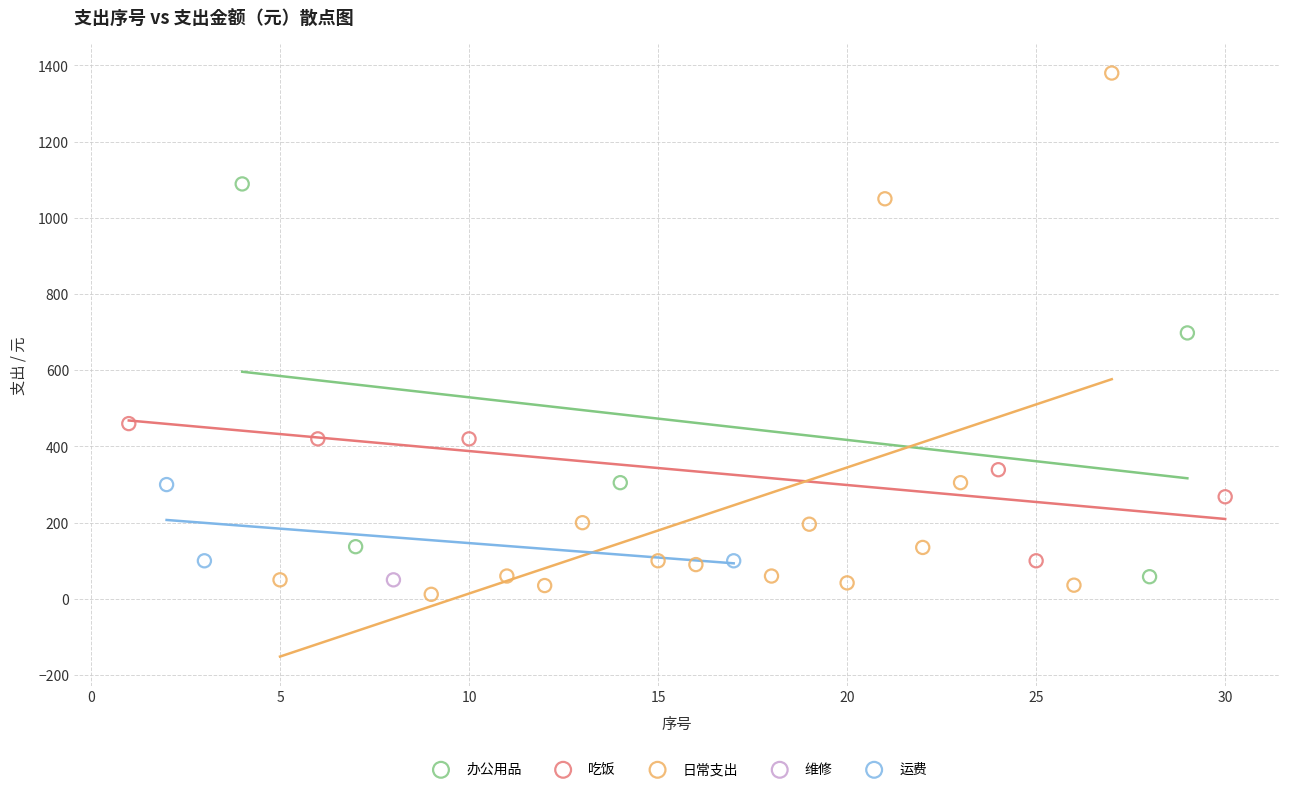

What are all the series names shown in the legend?

办公用品, 吃饭, 日常支出, 维修, 运费